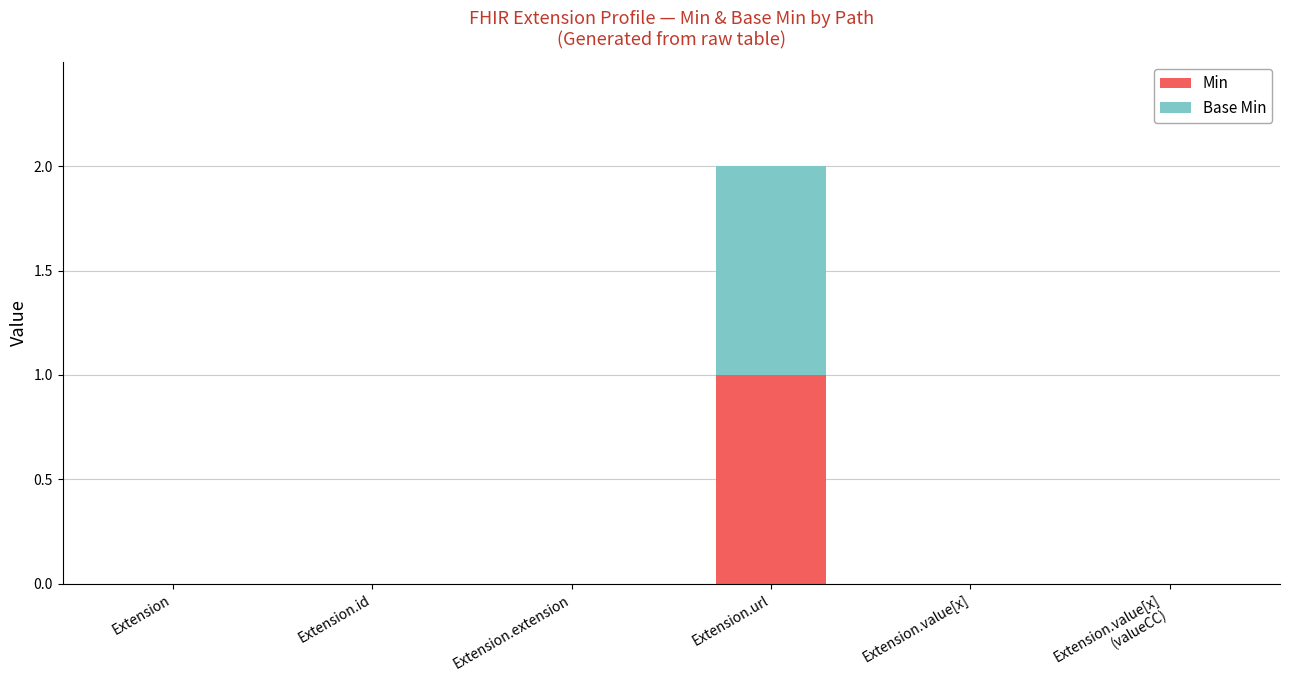

At which category is the sum across all series the highest?

Extension.url